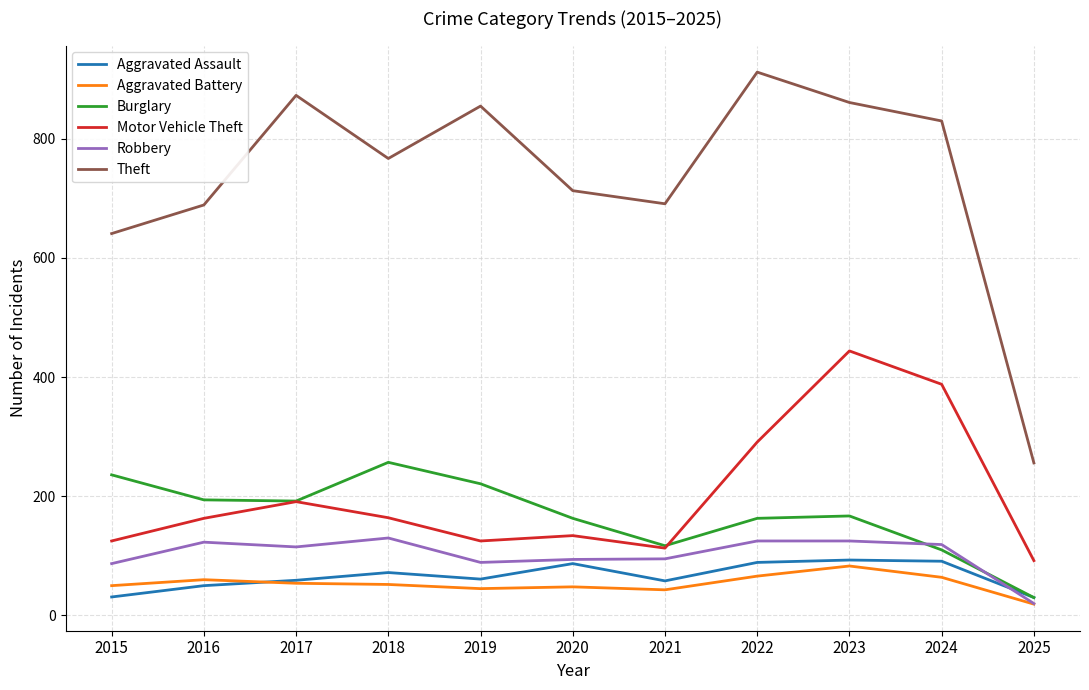

Which series has the largest range (max minus min)?

Theft